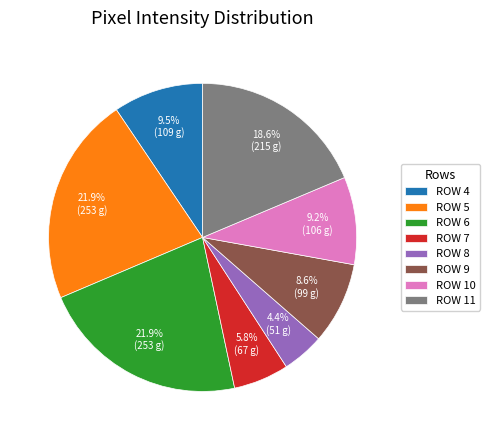

Is ROW 5 the majority of the pie?

No